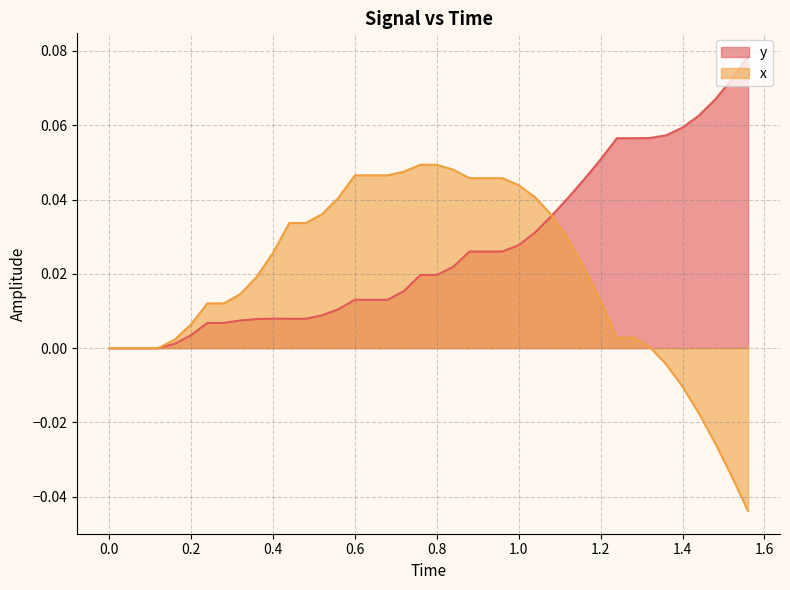

Reading left to right, what are all the values shown in this chart?

y: 0.0	0.0	0.0	0.0	0.0	0.0	0.0	0.0	0.0	0.0	0.0	0.0	0.0	0.0	0.0	0.0	0.0	0.0	0.0	0.0	0.0	0.0	0.0	0.0	0.0	0.0	0.0	0.0	0.0	0.0	0.1	0.1	0.1	0.1	0.1	0.1	0.1	0.1	0.1	0.1
x: 0.0	0.0	0.0	0.0	0.0	0.0	0.0	0.0	0.0	0.0	0.0	0.0	0.0	0.0	0.0	0.0	0.0	0.0	0.0	0.0	0.0	0.0	0.0	0.0	0.0	0.0	0.0	0.0	0.0	0.0	0.0	0.0	0.0	0.0	-0.0	-0.0	-0.0	-0.0	-0.0	-0.0